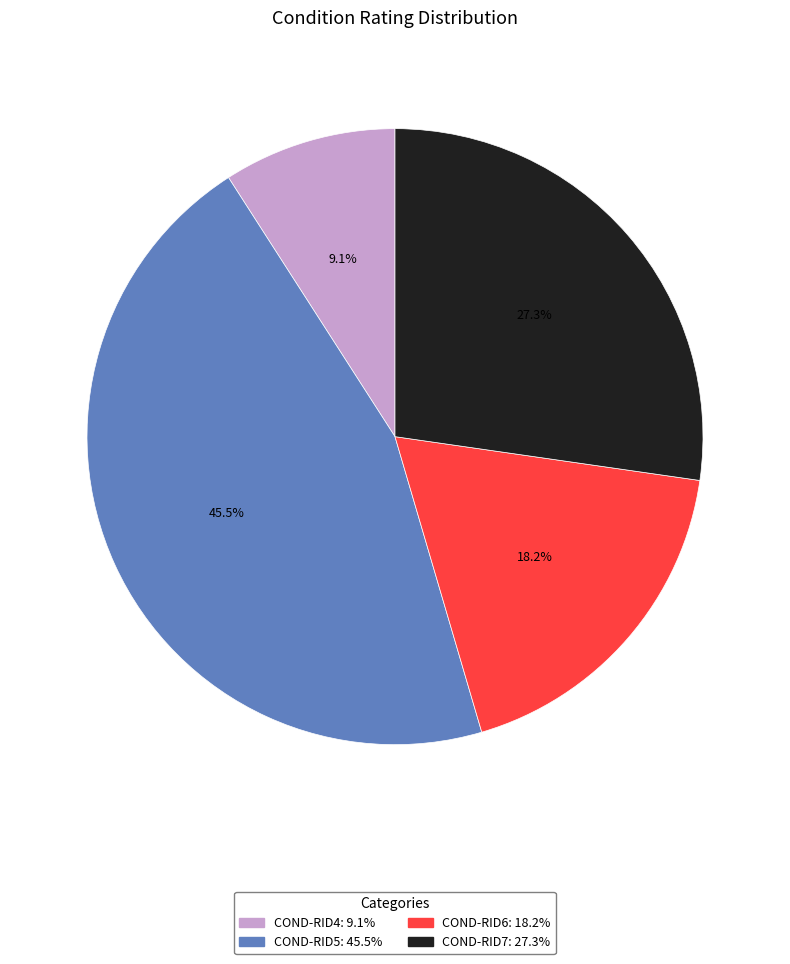

Is there any slice that represents more than half of the pie?

No